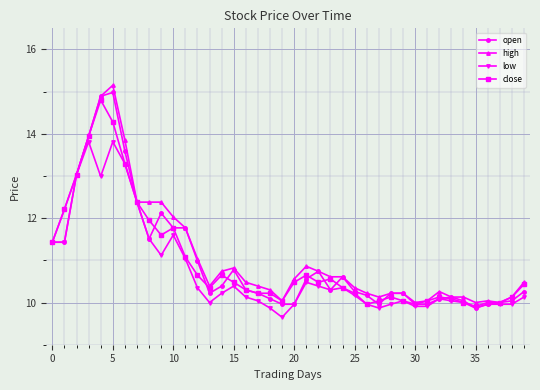

True or false: low has more than 2 points higher than both neighbors.

True